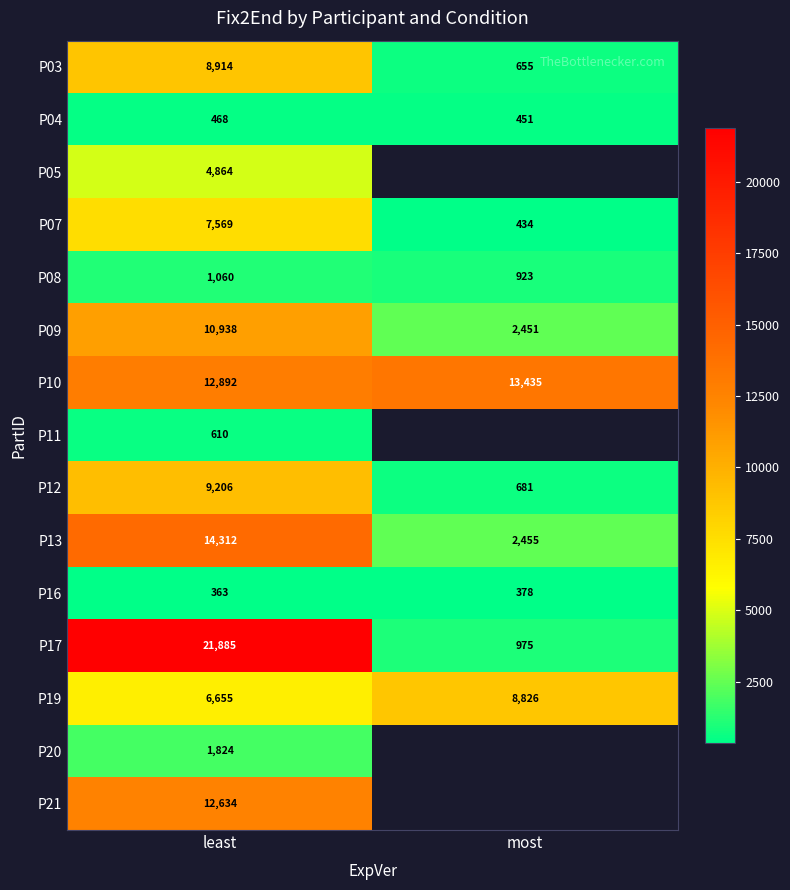

Rank the categories by P09 value from lowest to highest.

most, least